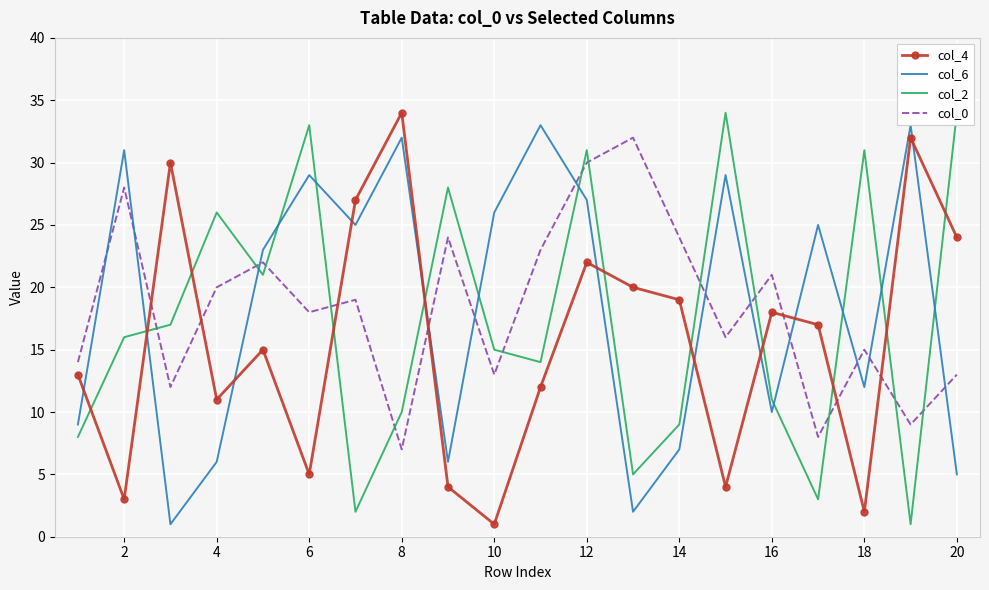

The col_6 series shows 8 at 4. True or false?

False